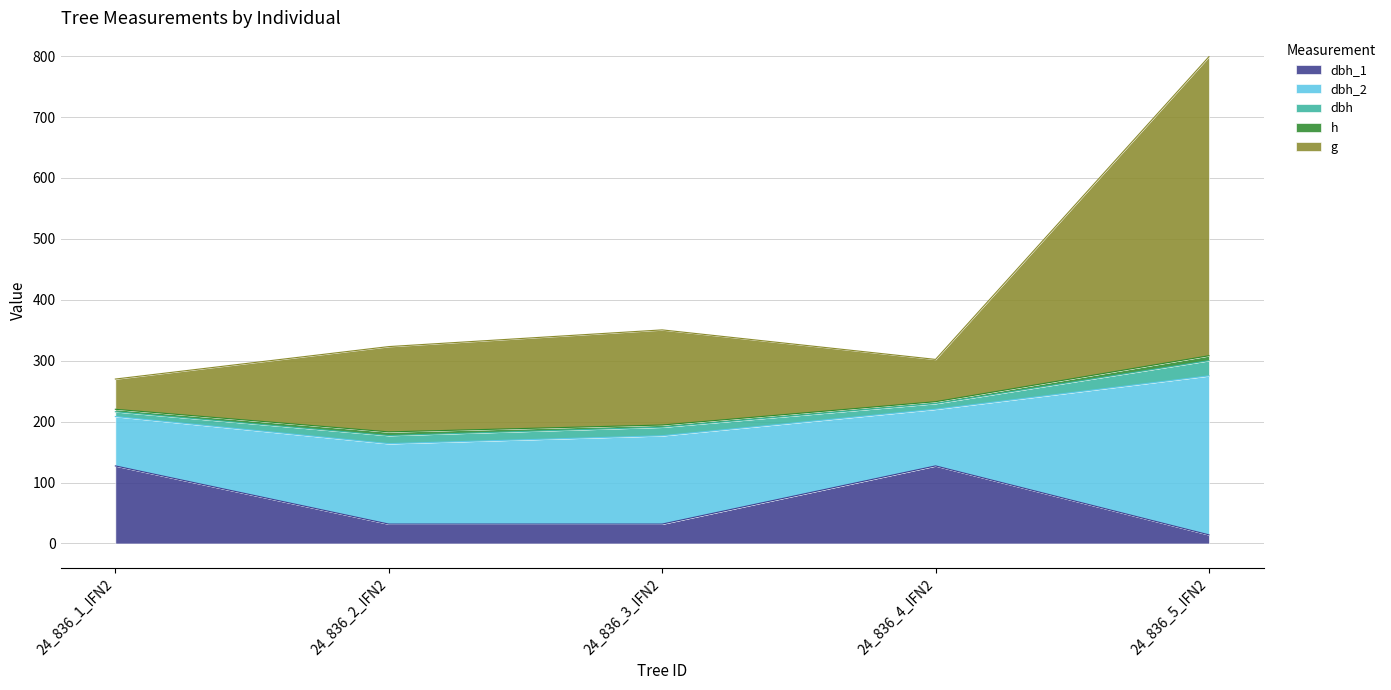

The dbh_2 series shows 193.8 at 24_836_2_IFN2. True or false?

False